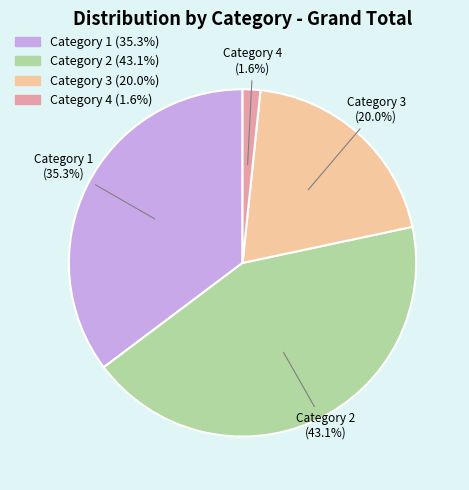

Does any single category account for the majority?

No